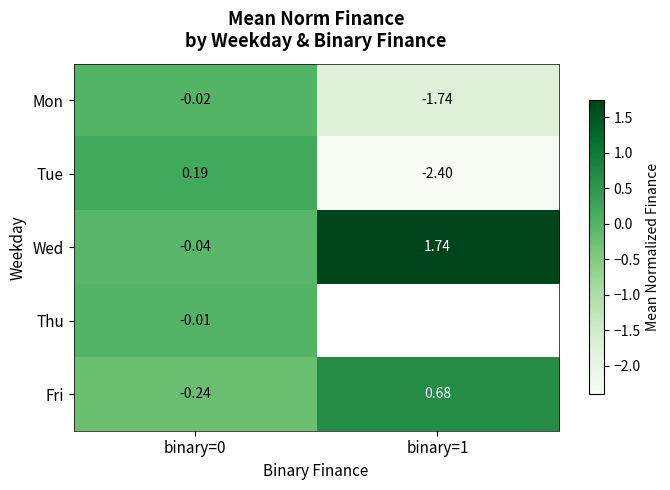

How many series are shown in this chart?

5